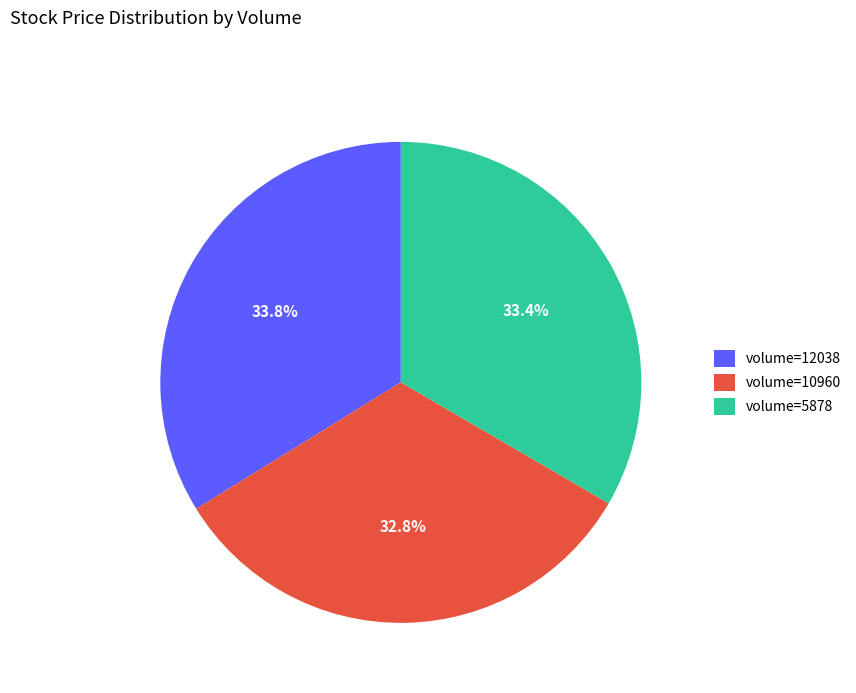

Is there a majority slice in this chart?

No